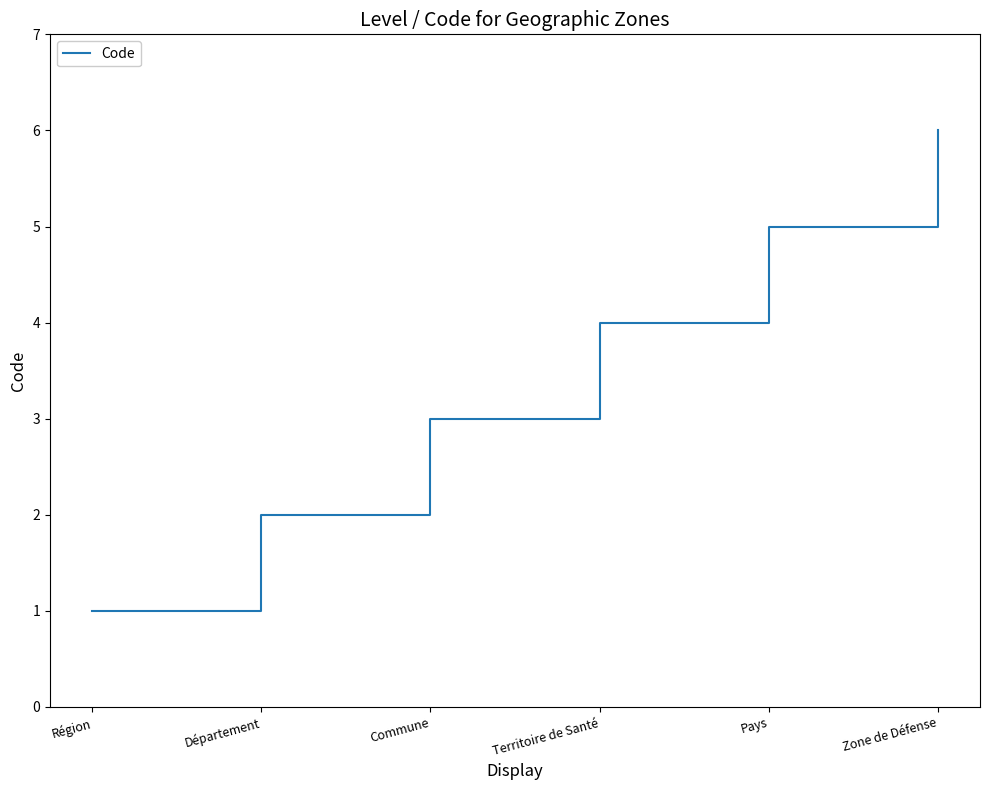

Where is the data nearest to the value 3?

Commune